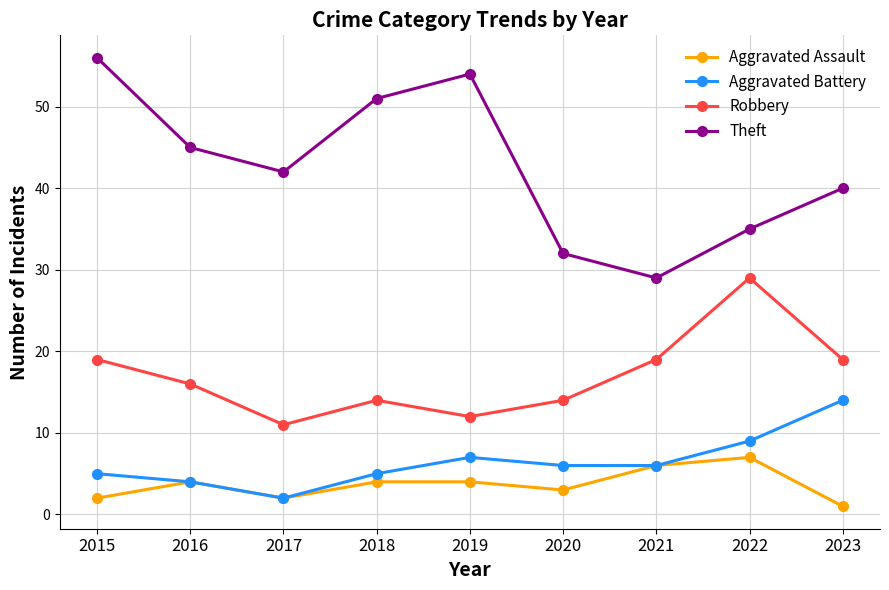

Which series has the largest total across all categories?

Theft